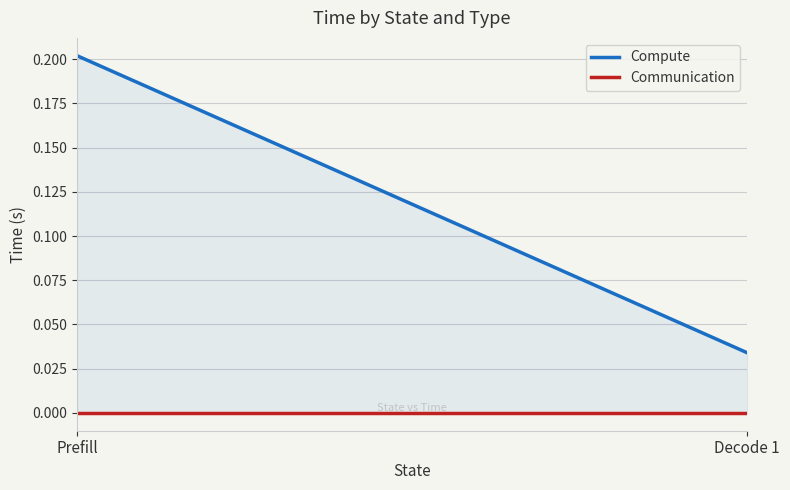

What are all the series names shown in the legend?

Compute, Communication